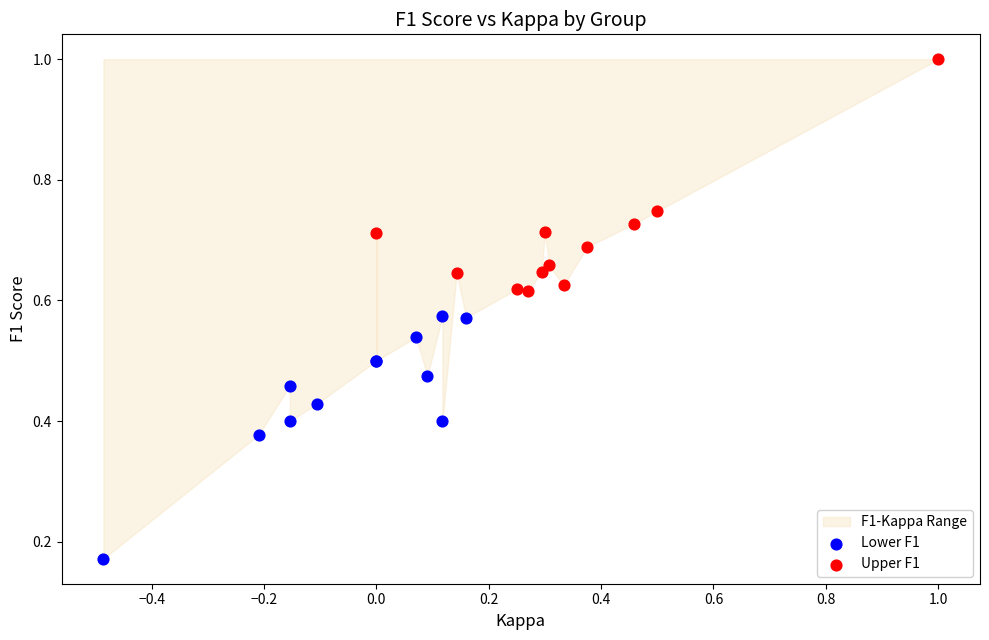

Which series contains the lowest Y value?

Lower F1